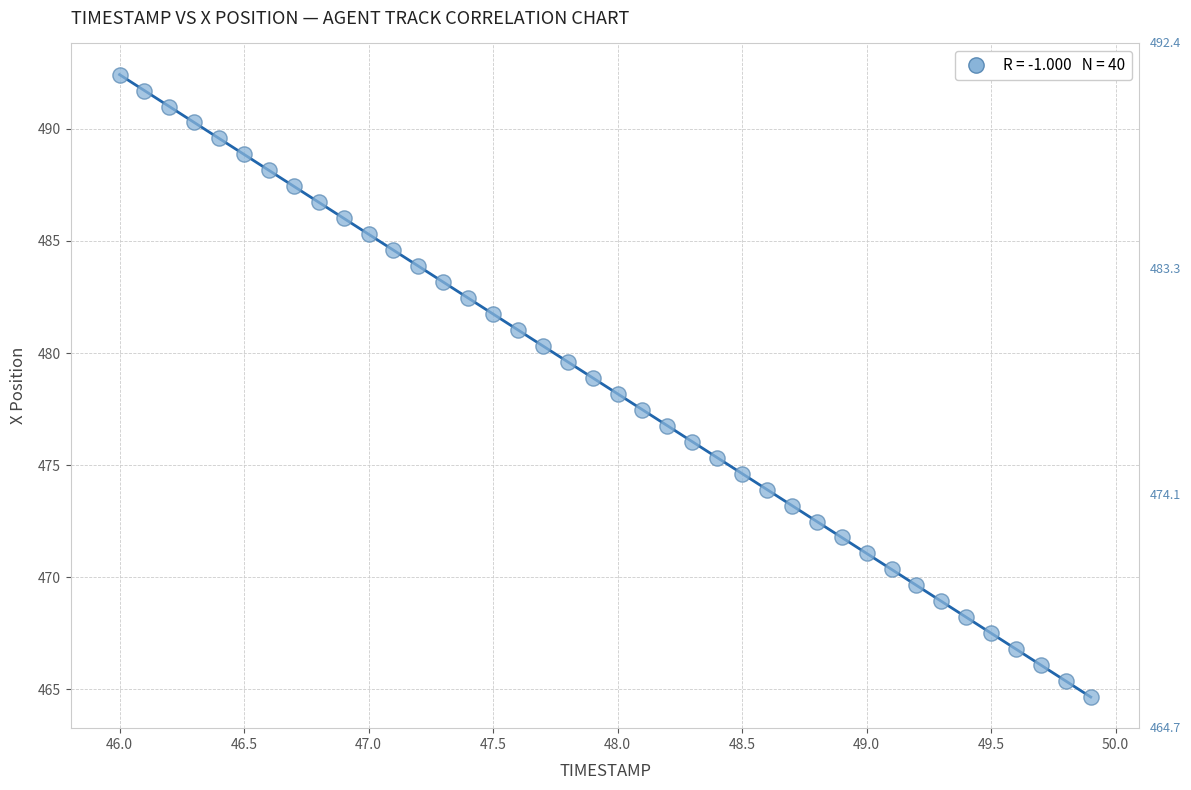

What is the range of X values (max minus min)?

3.9